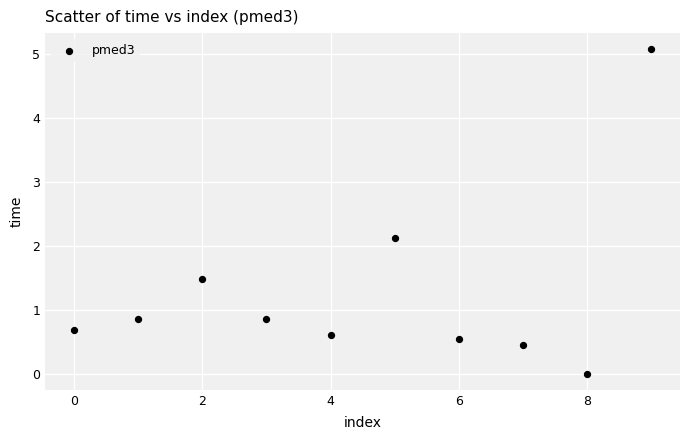

What Y value in the scatter plot is closest to 2?

2.1